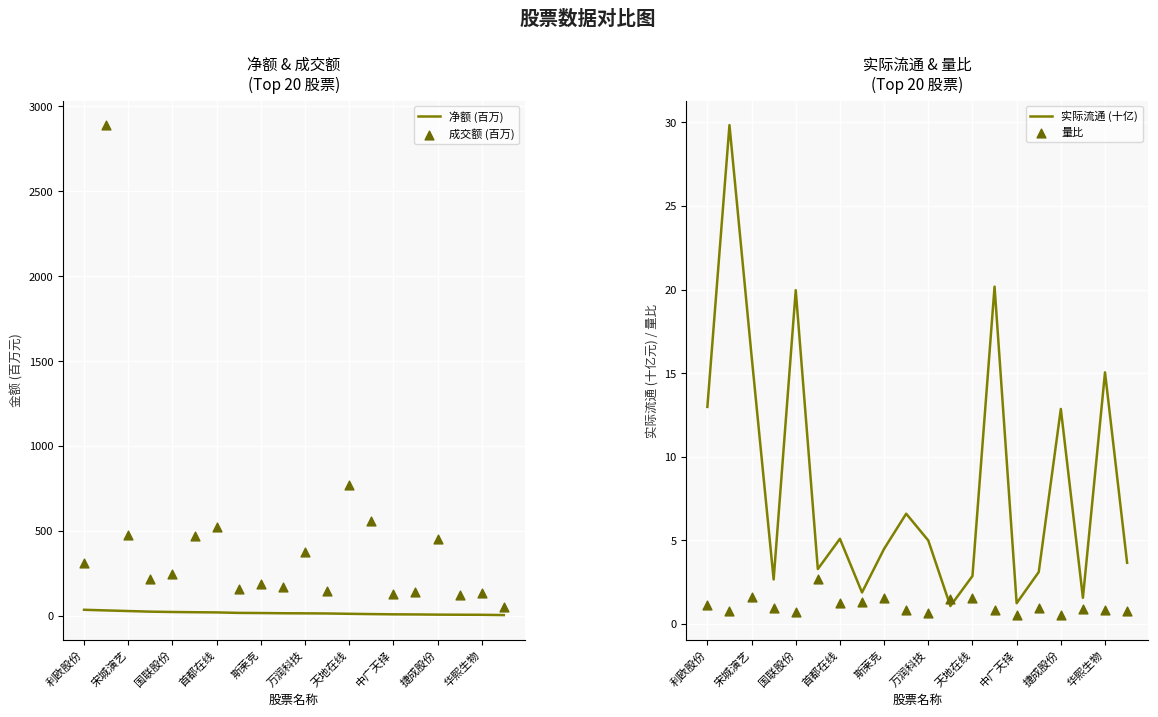

What are all the series names shown in the legend?

净额 (百万), 成交额 (百万), 实际流通 (十亿), 量比